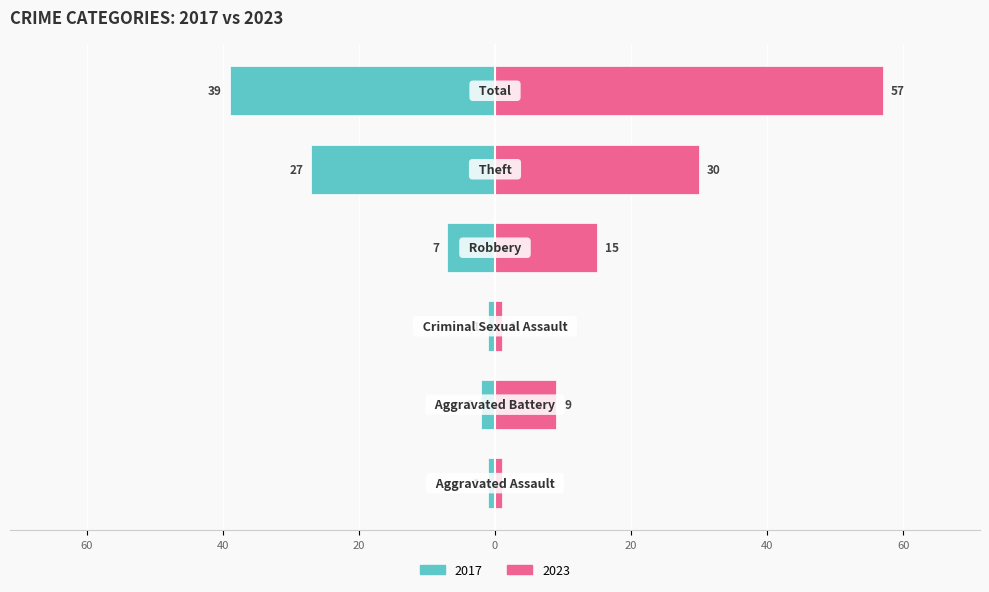

How many 2023 values are between 1 and 30?

5